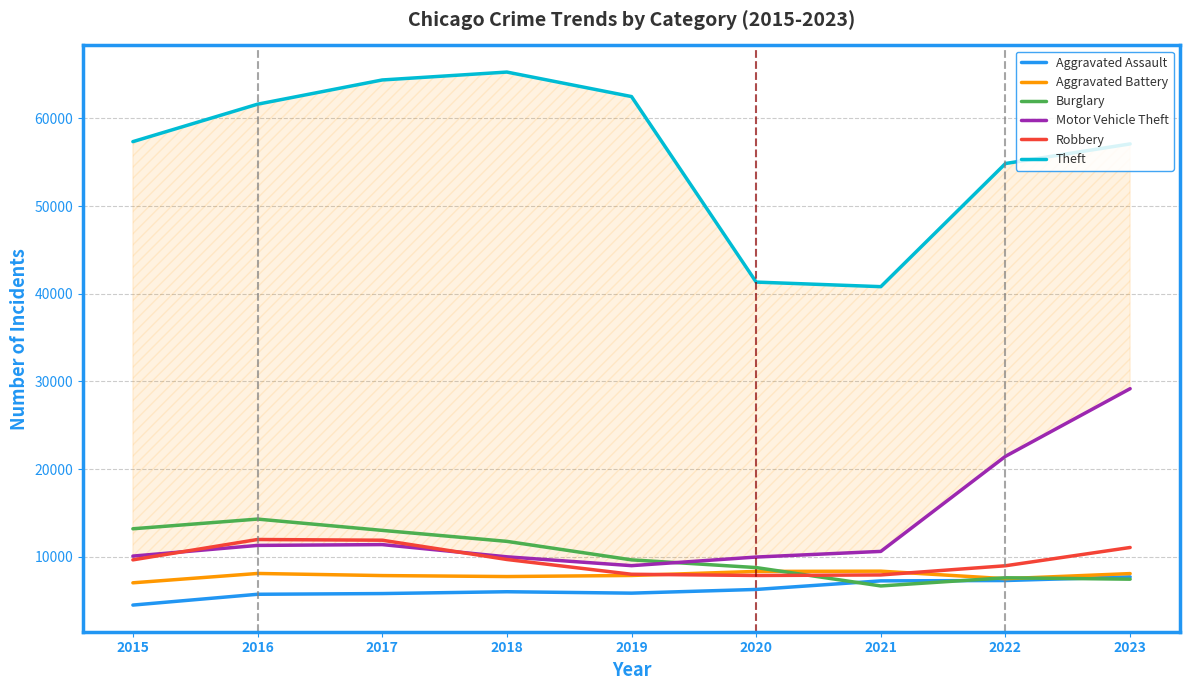

What is the value of the Motor Vehicle Theft point at the 5th from the left?

8977